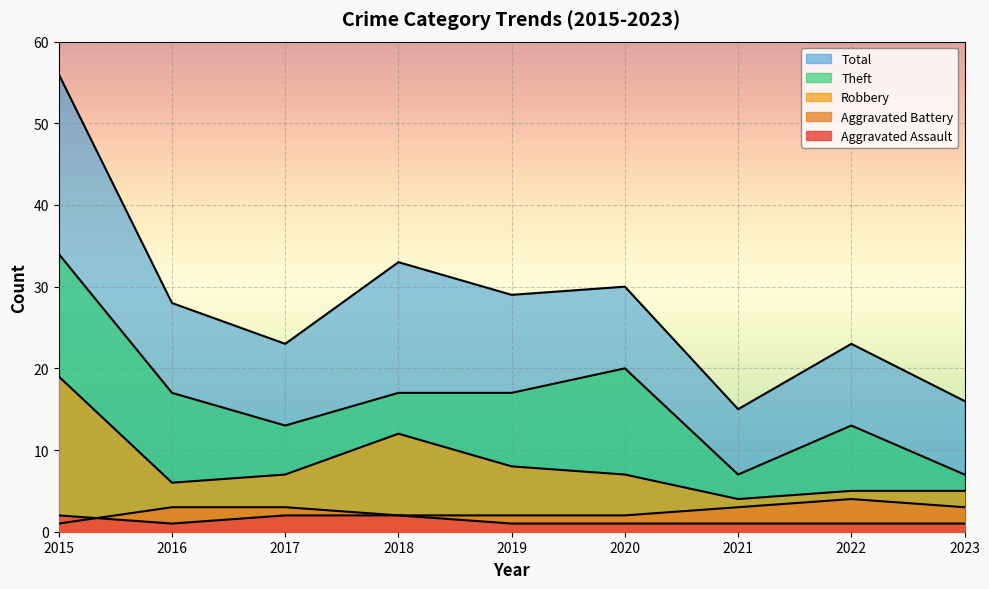

Does the chart display data point markers on the line(s)?

No